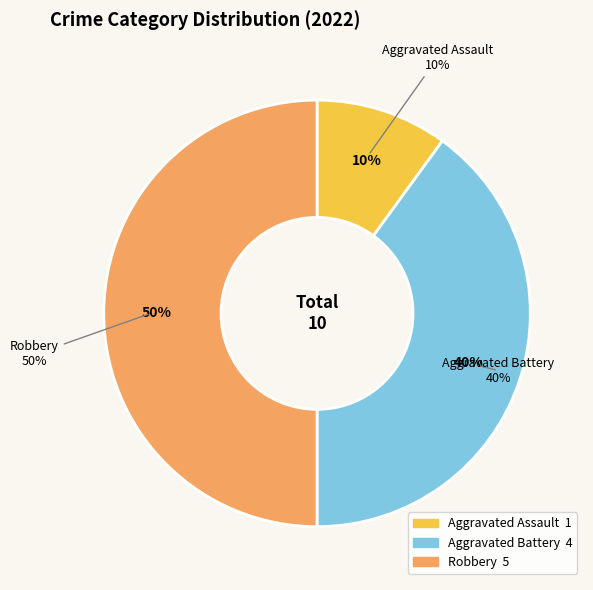

Rank the categories by value from lowest to highest.

Aggravated Assault, Aggravated Battery, Robbery